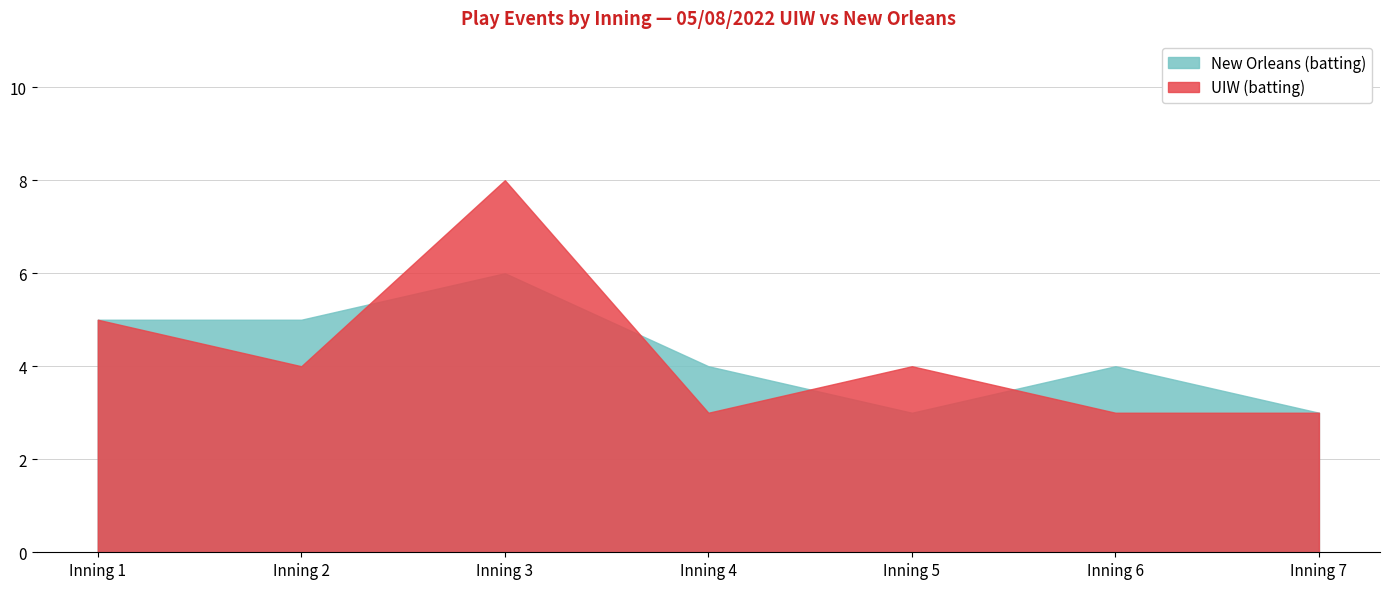

Reading right to left, what are all the values shown in this chart?

UIW (batting): Inning 7=3	Inning 6=3	Inning 5=4	Inning 4=3	Inning 3=8	Inning 2=4	Inning 1=5
New Orleans (batting): Inning 7=3	Inning 6=4	Inning 5=3	Inning 4=4	Inning 3=6	Inning 2=5	Inning 1=5